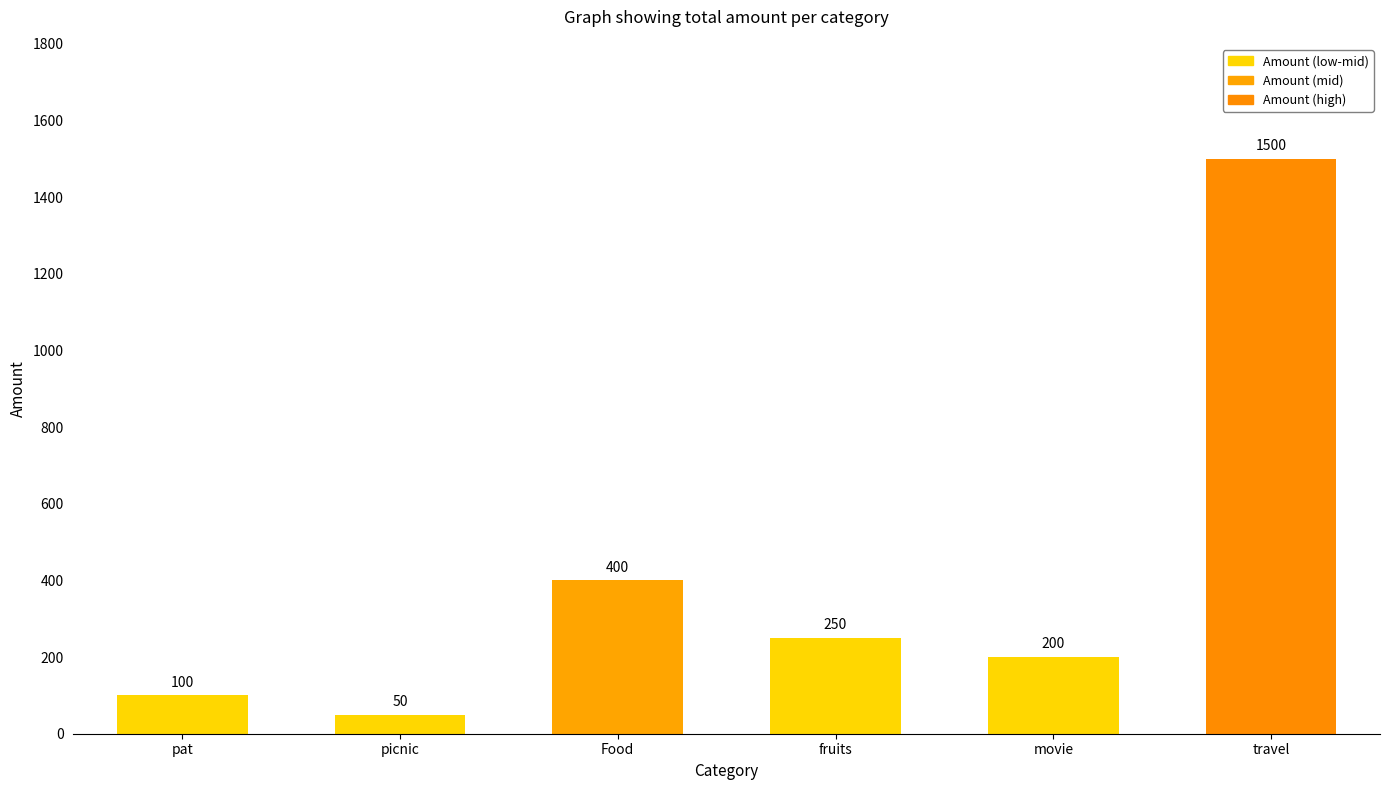

List the labels in order of value, largest first.

travel, Food, fruits, movie, pat, picnic